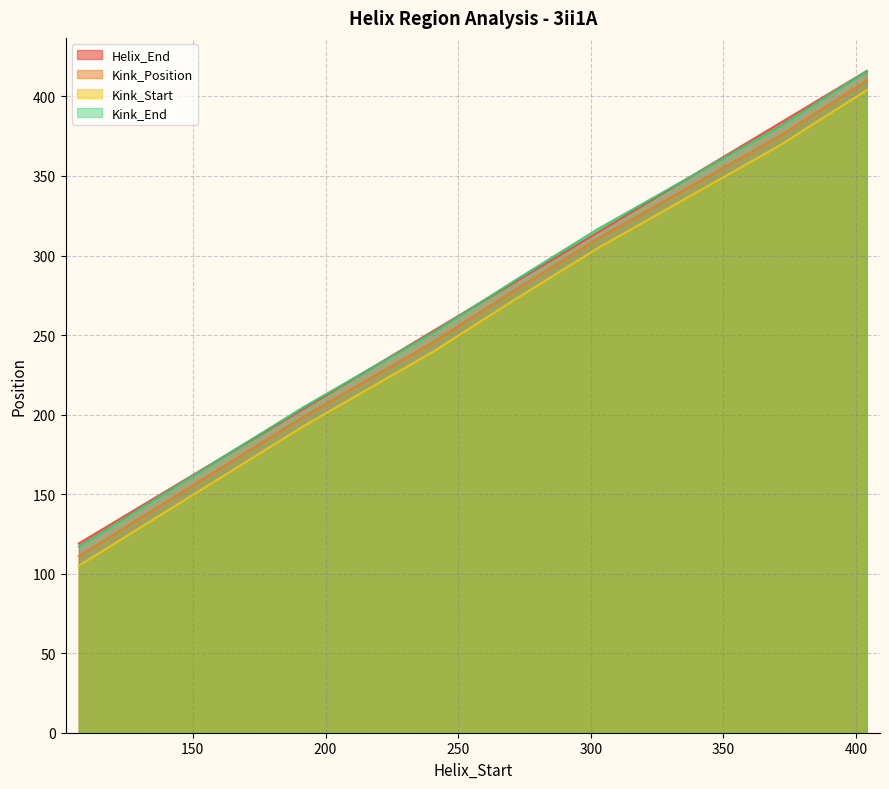

Is the value of Helix_End at 107 greater than the value of Kink_Position at 107?

Yes